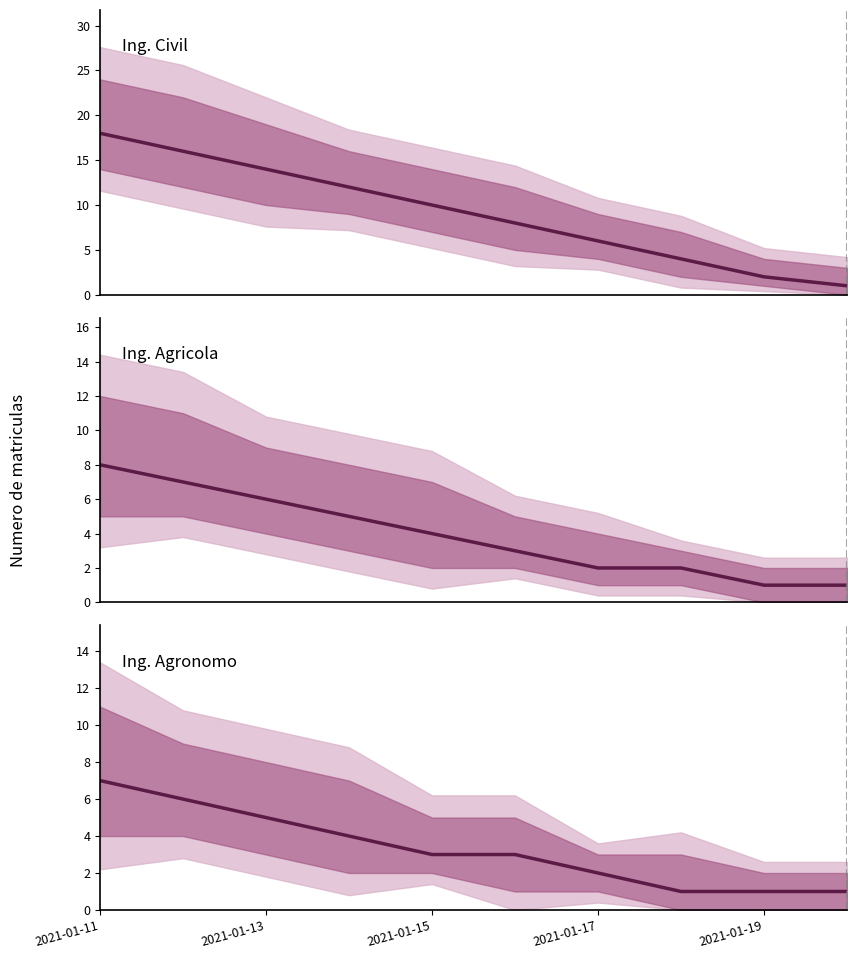

Where does the Ing. Agronomo series first go above 3?

2021-01-11